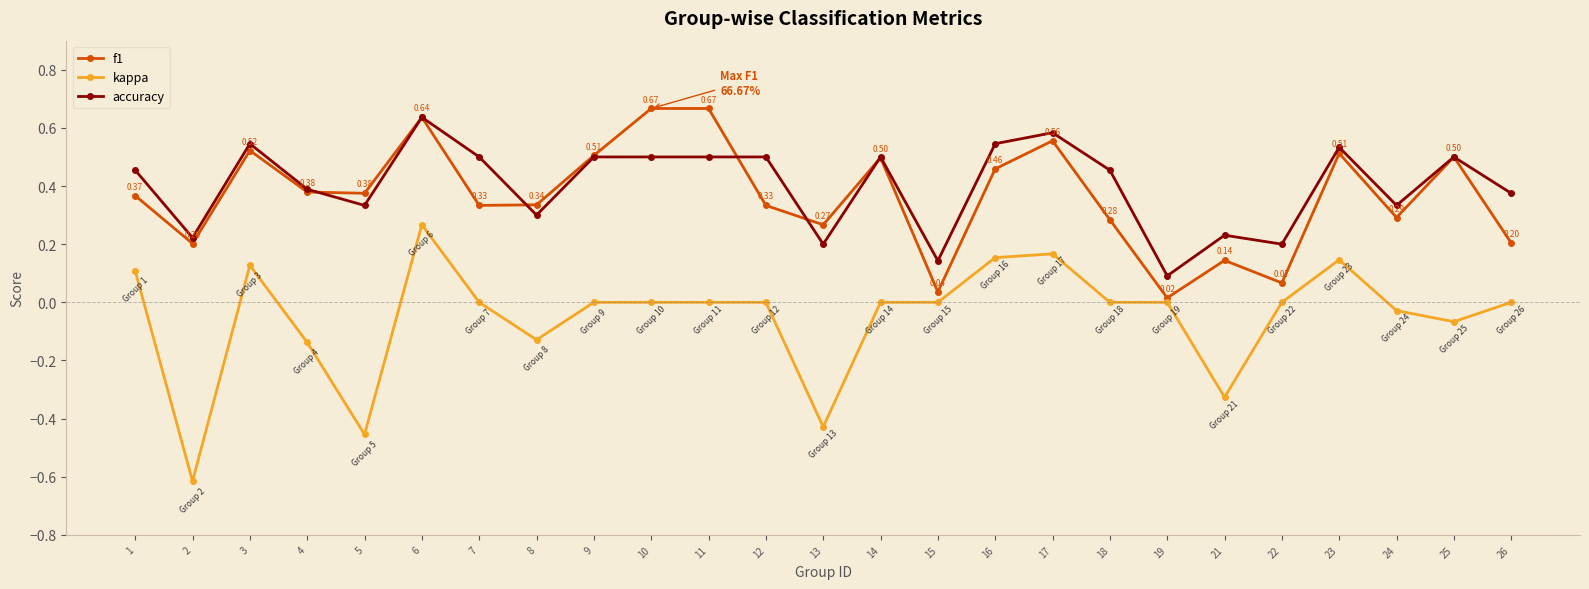

Which series has the widest spread of values?

kappa